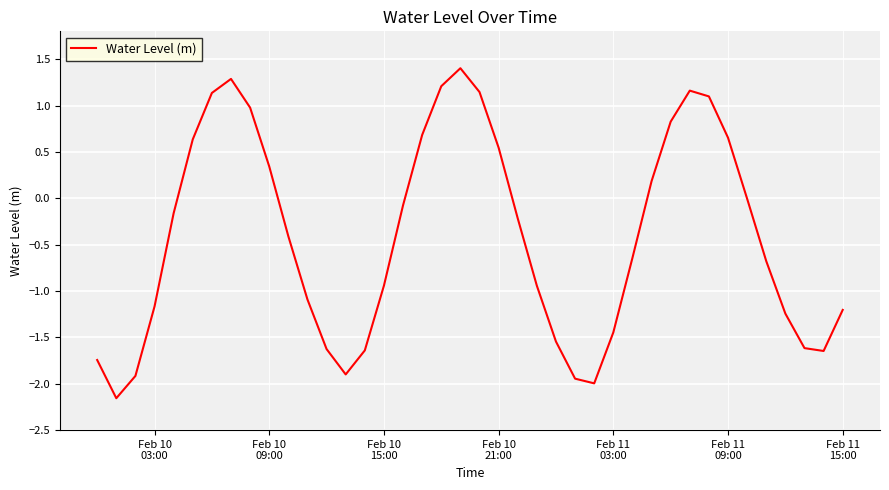

What is the difference between the maximum and minimum values?

3.6